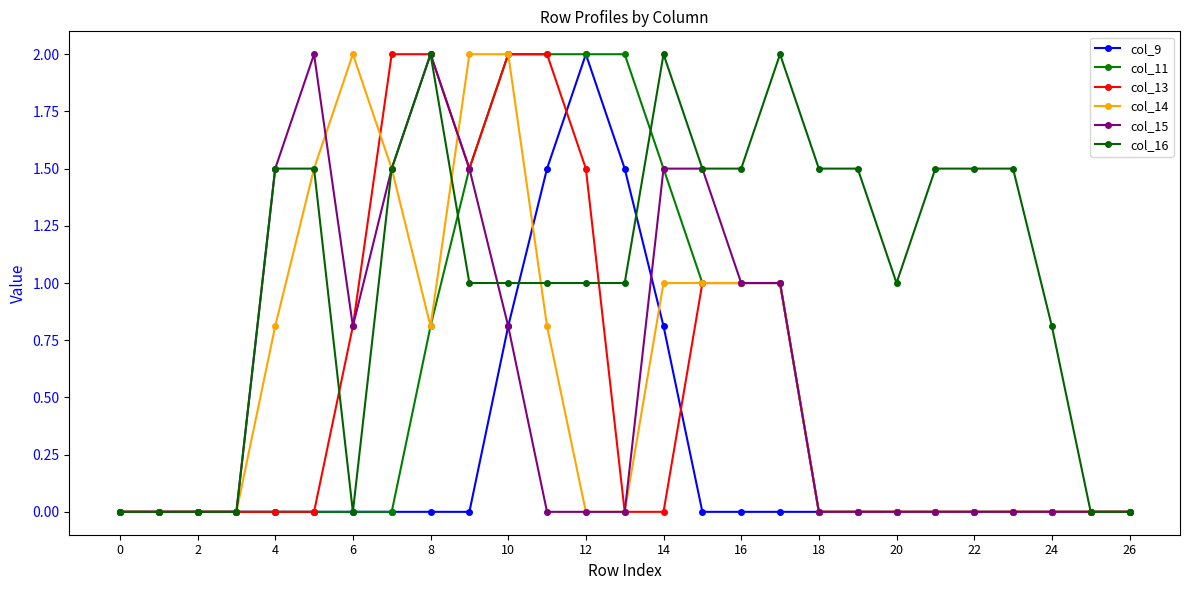

Reading left to right, extract all data points from this chart.

col_9: 0.0	0.0	0.0	0.0	0.0	0.0	0.0	0.0	0.0	0.0	0.8	1.5	2.0	1.5	0.8	0.0	0.0	0.0	0.0	0.0	0.0	0.0	0.0	0.0	0.0	0.0	0.0
col_11: 0.0	0.0	0.0	0.0	0.0	0.0	0.0	0.0	0.8	1.5	2.0	2.0	2.0	2.0	1.5	1.0	1.0	1.0	0.0	0.0	0.0	0.0	0.0	0.0	0.0	0.0	0.0
col_13: 0.0	0.0	0.0	0.0	0.0	0.0	0.8	2.0	2.0	1.5	2.0	2.0	1.5	0.0	0.0	1.0	1.0	1.0	0.0	0.0	0.0	0.0	0.0	0.0	0.0	0.0	0.0
col_14: 0.0	0.0	0.0	0.0	0.8	1.5	2.0	1.5	0.8	2.0	2.0	0.8	0.0	0.0	1.0	1.0	1.0	1.0	0.0	0.0	0.0	0.0	0.0	0.0	0.0	0.0	0.0
col_15: 0.0	0.0	0.0	0.0	1.5	2.0	0.8	1.5	2.0	1.5	0.8	0.0	0.0	0.0	1.5	1.5	1.0	1.0	0.0	0.0	0.0	0.0	0.0	0.0	0.0	0.0	0.0
col_16: 0.0	0.0	0.0	0.0	1.5	1.5	0.0	1.5	2.0	1.0	1.0	1.0	1.0	1.0	2.0	1.5	1.5	2.0	1.5	1.5	1.0	1.5	1.5	1.5	0.8	0.0	0.0